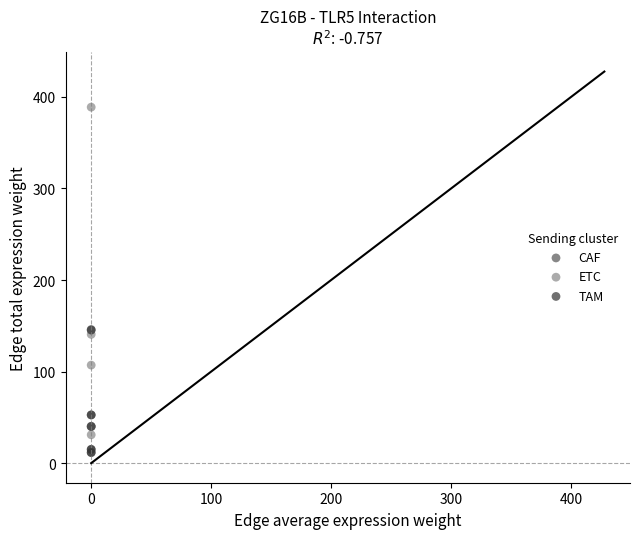

Which series reaches the maximum Y coordinate?

ETC